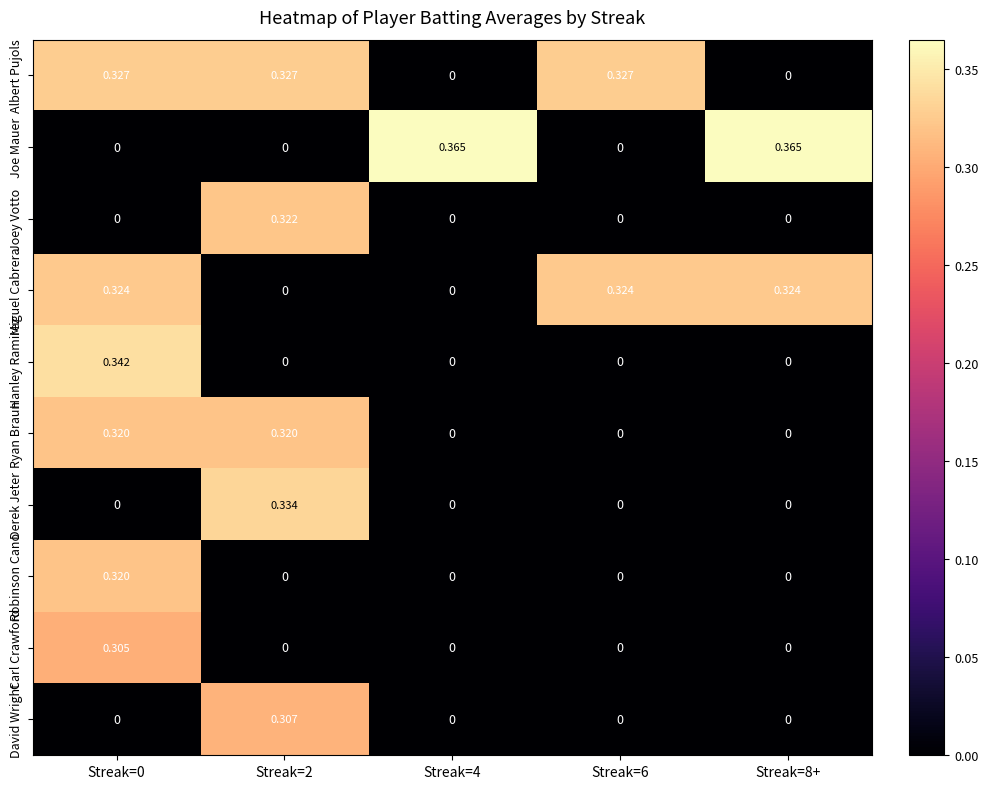

Which series has the largest range (max minus min)?

Joe Mauer